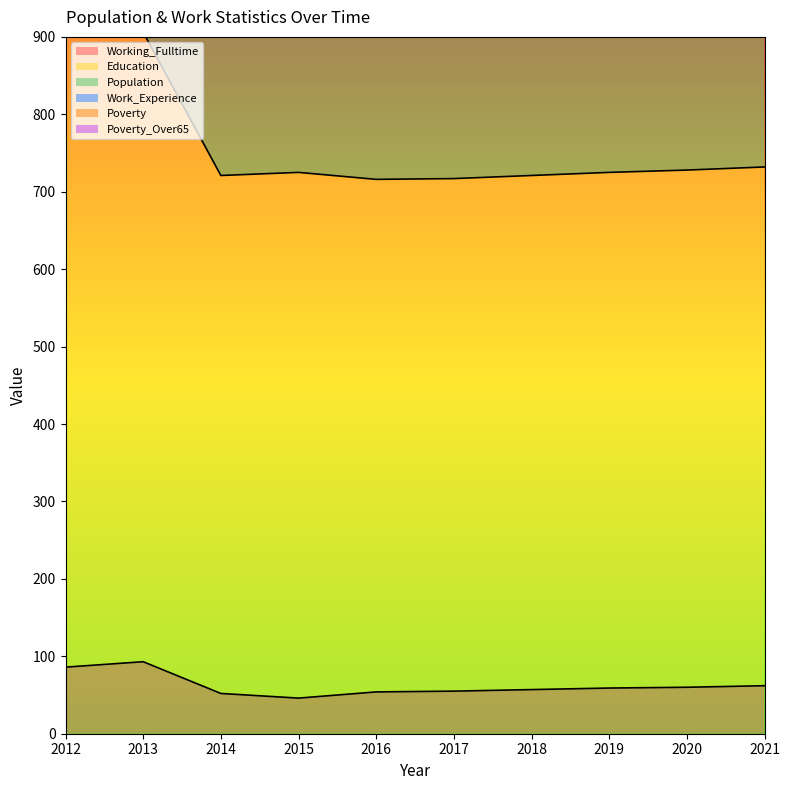

At which category is the sum across all series the highest?

2012